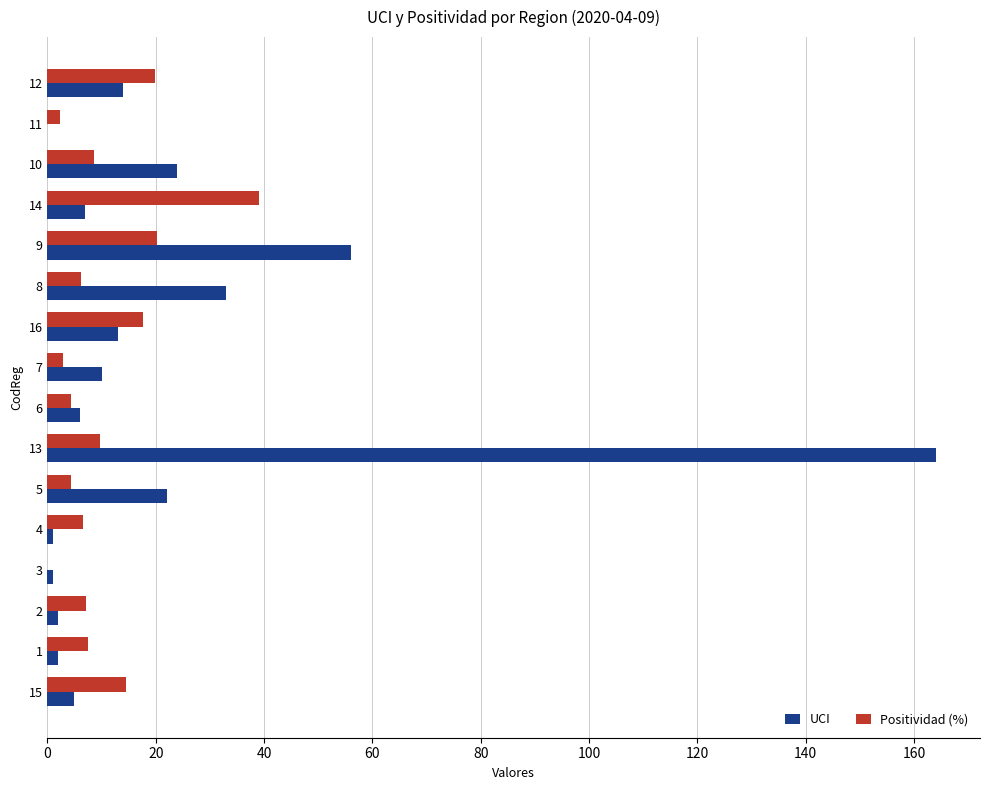

What is the maximum value for UCI?

164.0